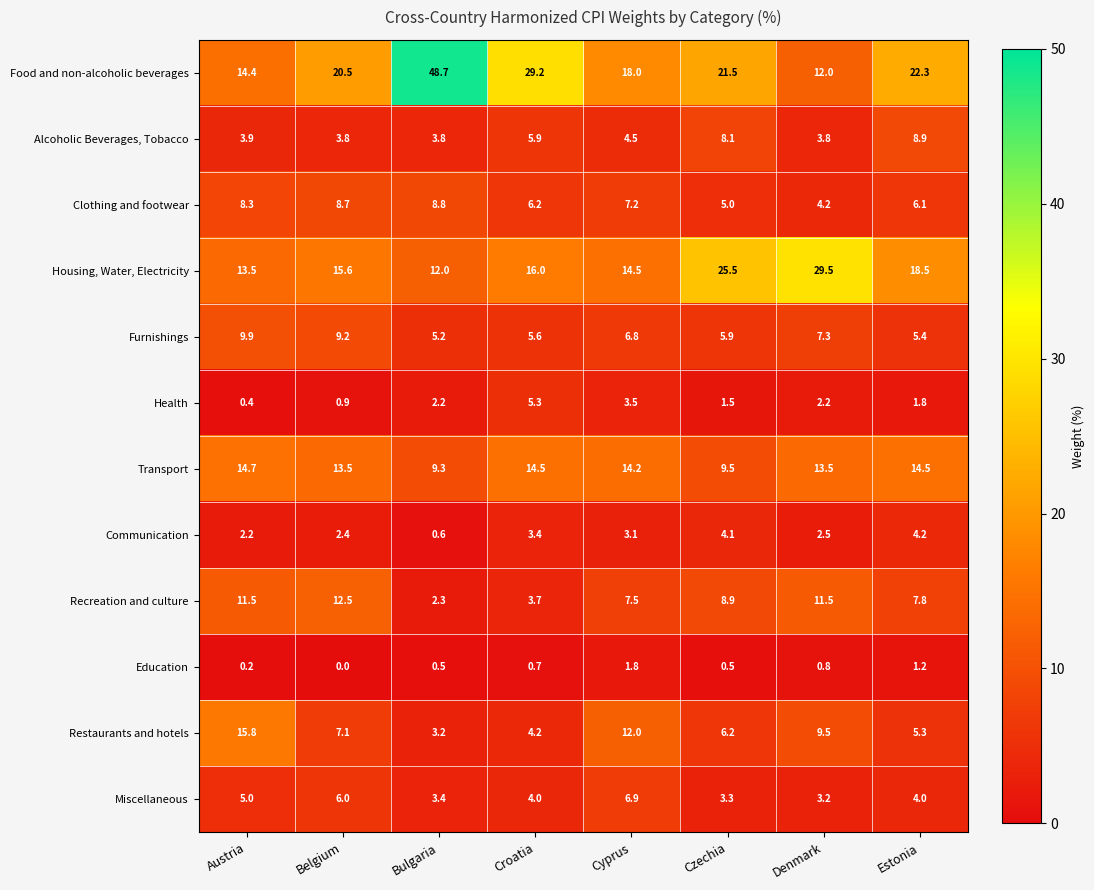

Count the number of categories in the chart.

8